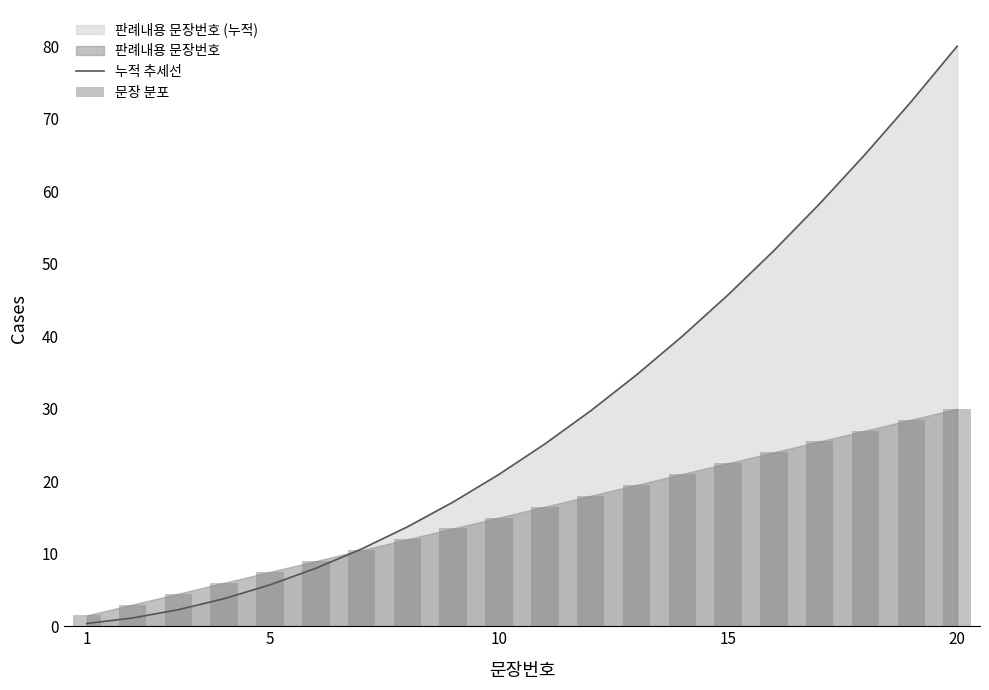

What is the maximum value for 누적 추세선?

80.0